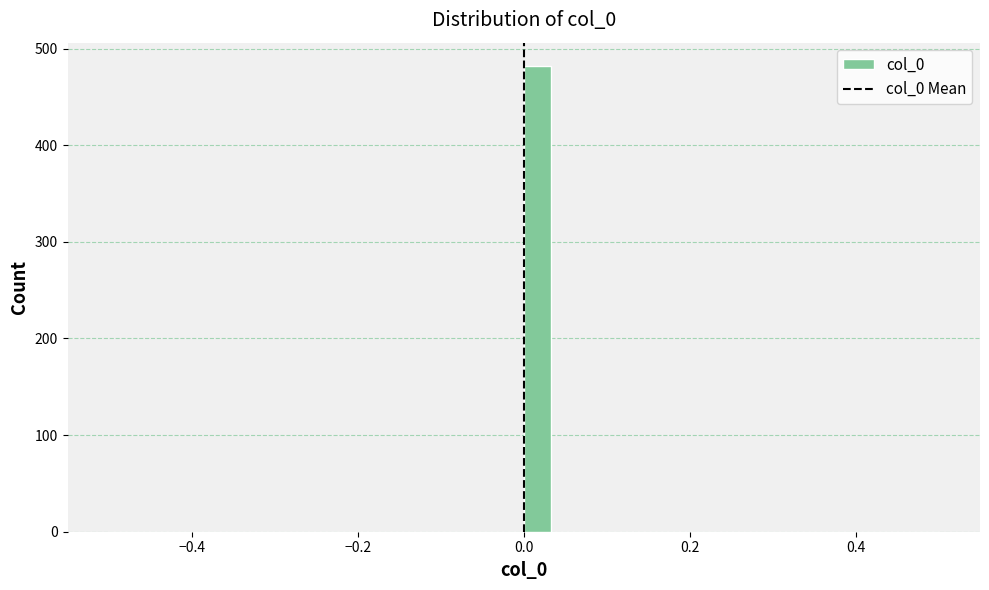

Read against the x-axis, roughly where is the centre of the tallest bar?

0.02